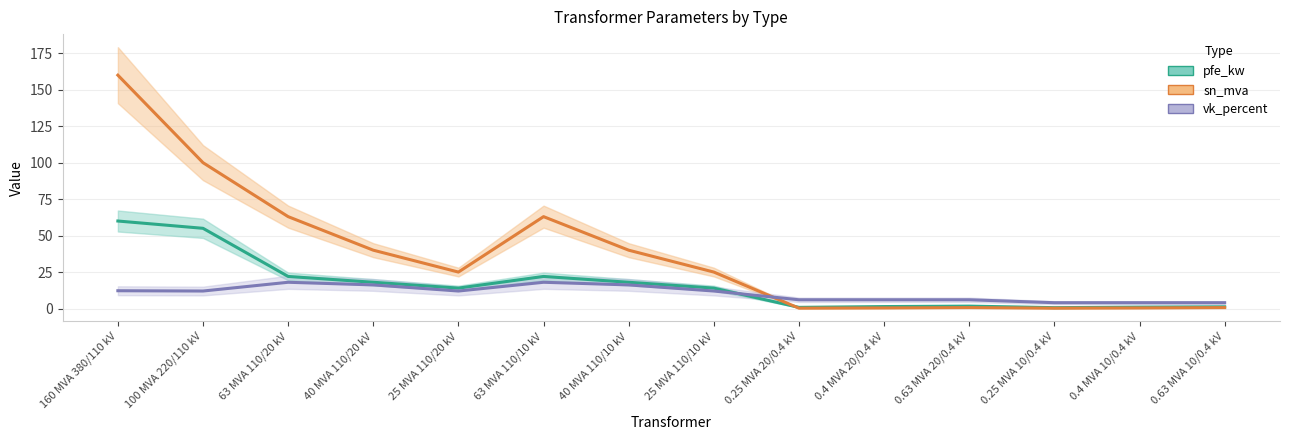

Reading left to right, extract all data points from this chart.

pfe_kw: 60.0	55.0	22.0	18.0	14.0	22.0	18.0	14.0	0.8	1.4	1.6	0.6	0.9	1.2
sn_mva: 160.0	100.0	63.0	40.0	25.0	63.0	40.0	25.0	0.2	0.4	0.6	0.2	0.4	0.6
vk_percent: 12.2	12.0	18.0	16.2	12.0	18.0	16.2	12.0	6.0	6.0	6.0	4.0	4.0	4.0